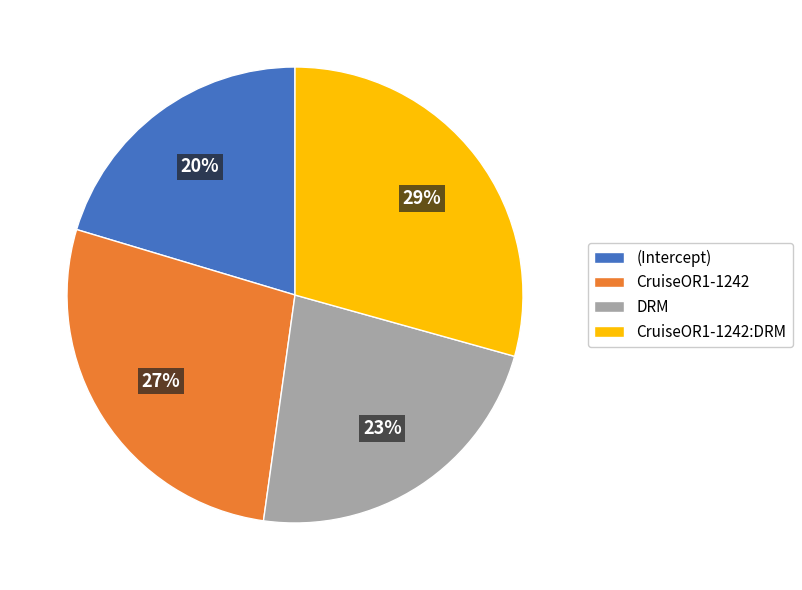

True or false: (Intercept) accounts for 20% of the total.

True